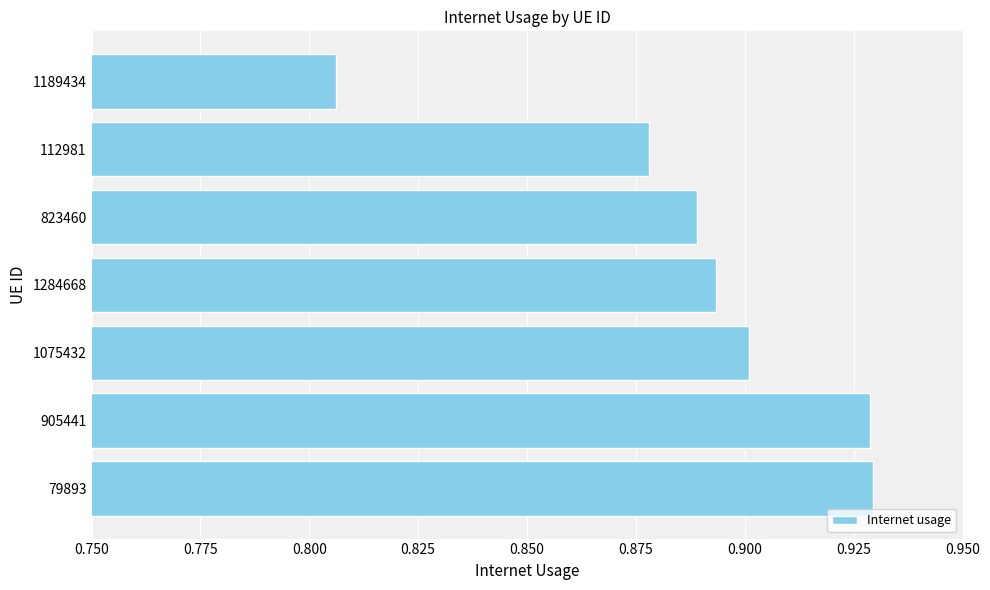

At which label is the value closest to 0?

1189434